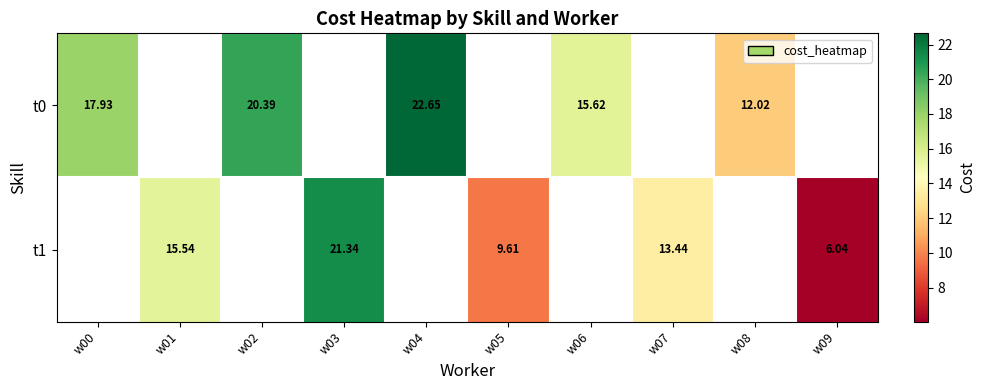

List the series in order of their overall mean, highest first.

t0, t1